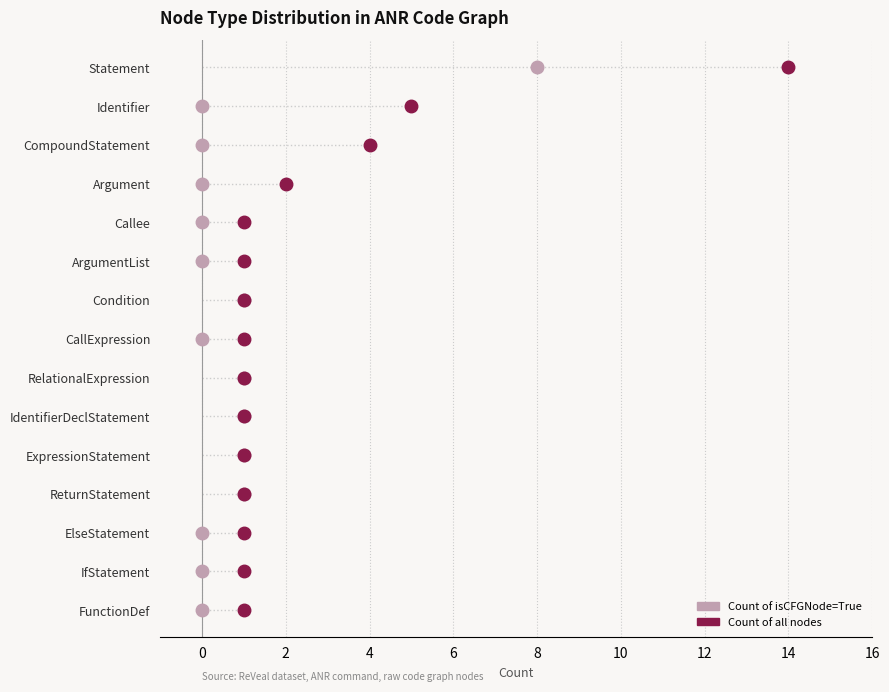

Reading left to right, extract all data points from this chart.

Count of isCFGNode=True: FunctionDef=0	CompoundStatement=0	IfStatement=0	ElseStatement=0	ReturnStatement=1	IdentifierDeclStatement=1	ExpressionStatement=1	RelationalExpression=1	CallExpression=0	ArgumentList=0	Argument=0	Identifier=0	Callee=0	Condition=1	Statement=8
Count of all nodes: FunctionDef=1	CompoundStatement=4	IfStatement=1	ElseStatement=1	ReturnStatement=1	IdentifierDeclStatement=1	ExpressionStatement=1	RelationalExpression=1	CallExpression=1	ArgumentList=1	Argument=2	Identifier=5	Callee=1	Condition=1	Statement=14